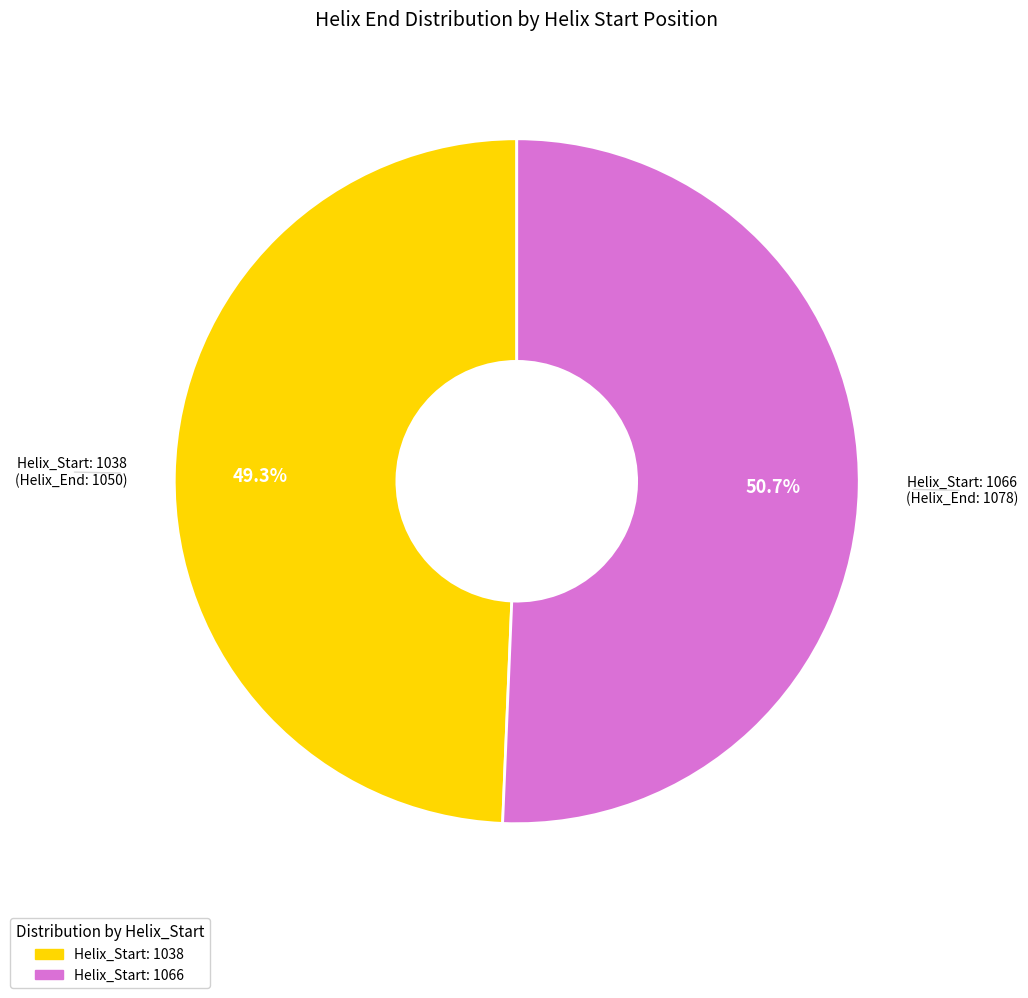

What is the majority slice?

Helix_Start: 1066